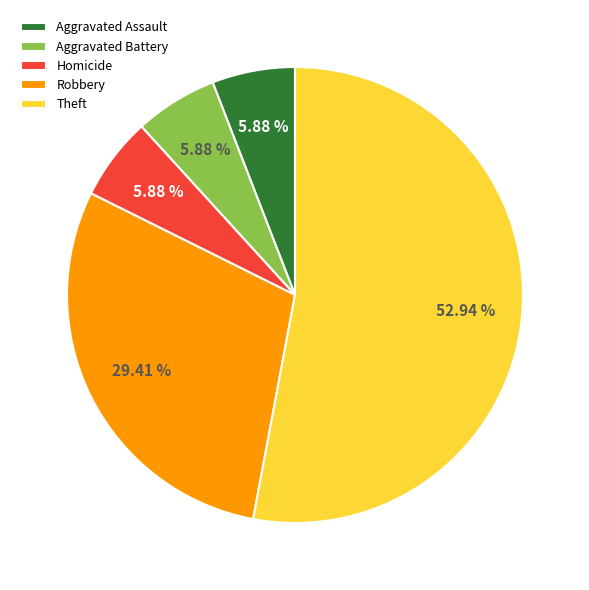

What is the ratio of the value at Robbery to the value at Aggravated Battery?

5.0